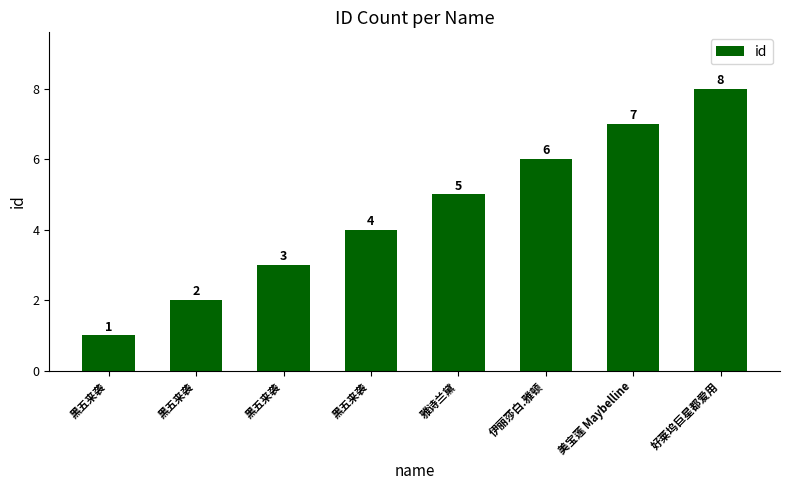

What is the label of the 6th bar from the left?

伊丽莎白.雅顿